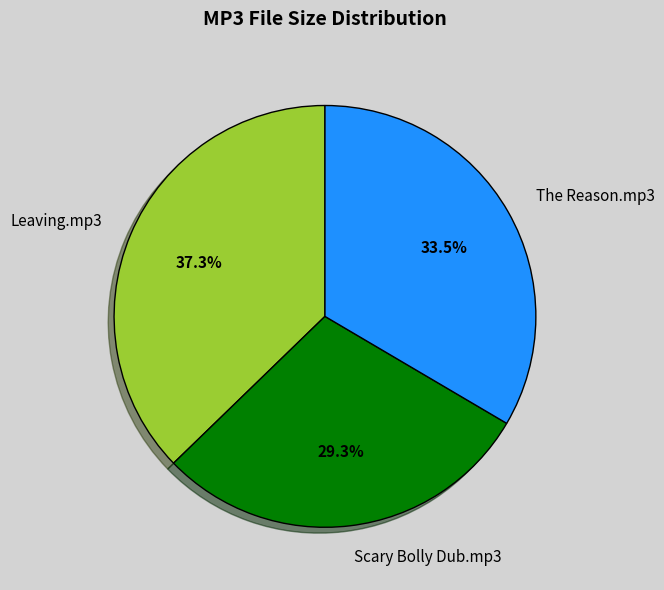

Is the sum of Scary Bolly Dub.mp3 and The Reason.mp3 greater than half?

Yes